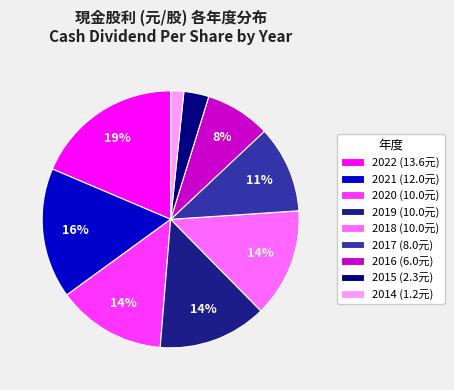

What percentage is the 2019 slice, to the nearest percent?

14%